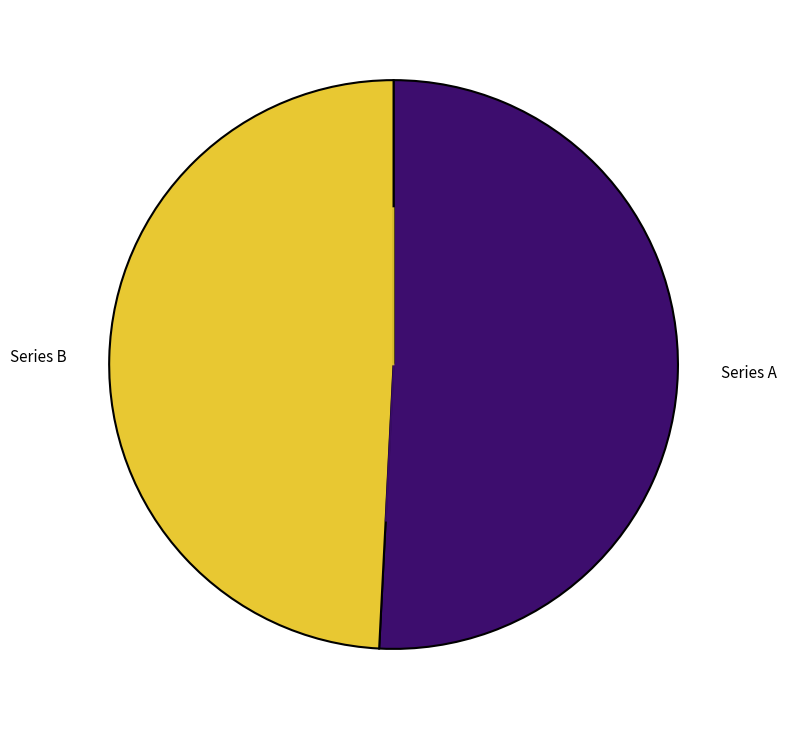

Does 廷评潘同江尊阃顾夫人六十余既为长歌祝觞内子复请此图寿之并题一绝 represent more than half of the total?

No